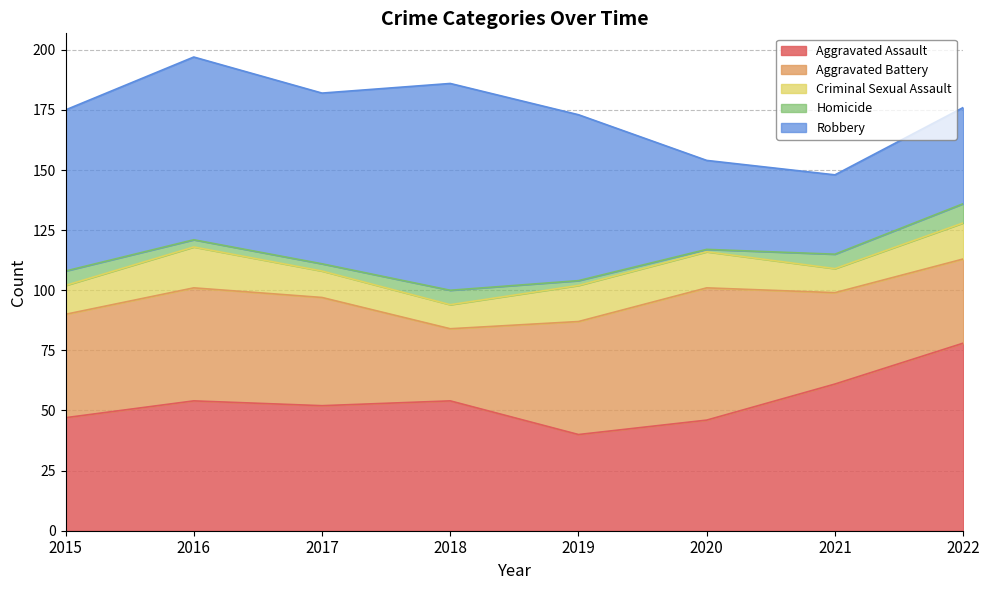

Reading right to left, extract all data points from this chart.

Aggravated Assault: 2022=78	2021=61	2020=46	2019=40	2018=54	2017=52	2016=54	2015=47
Aggravated Battery: 2022=35	2021=38	2020=55	2019=47	2018=30	2017=45	2016=47	2015=43
Criminal Sexual Assault: 2022=15	2021=10	2020=15	2019=15	2018=10	2017=11	2016=17	2015=12
Homicide: 2022=8	2021=6	2020=1	2019=2	2018=6	2017=3	2016=3	2015=6
Robbery: 2022=40	2021=33	2020=37	2019=69	2018=86	2017=71	2016=76	2015=67